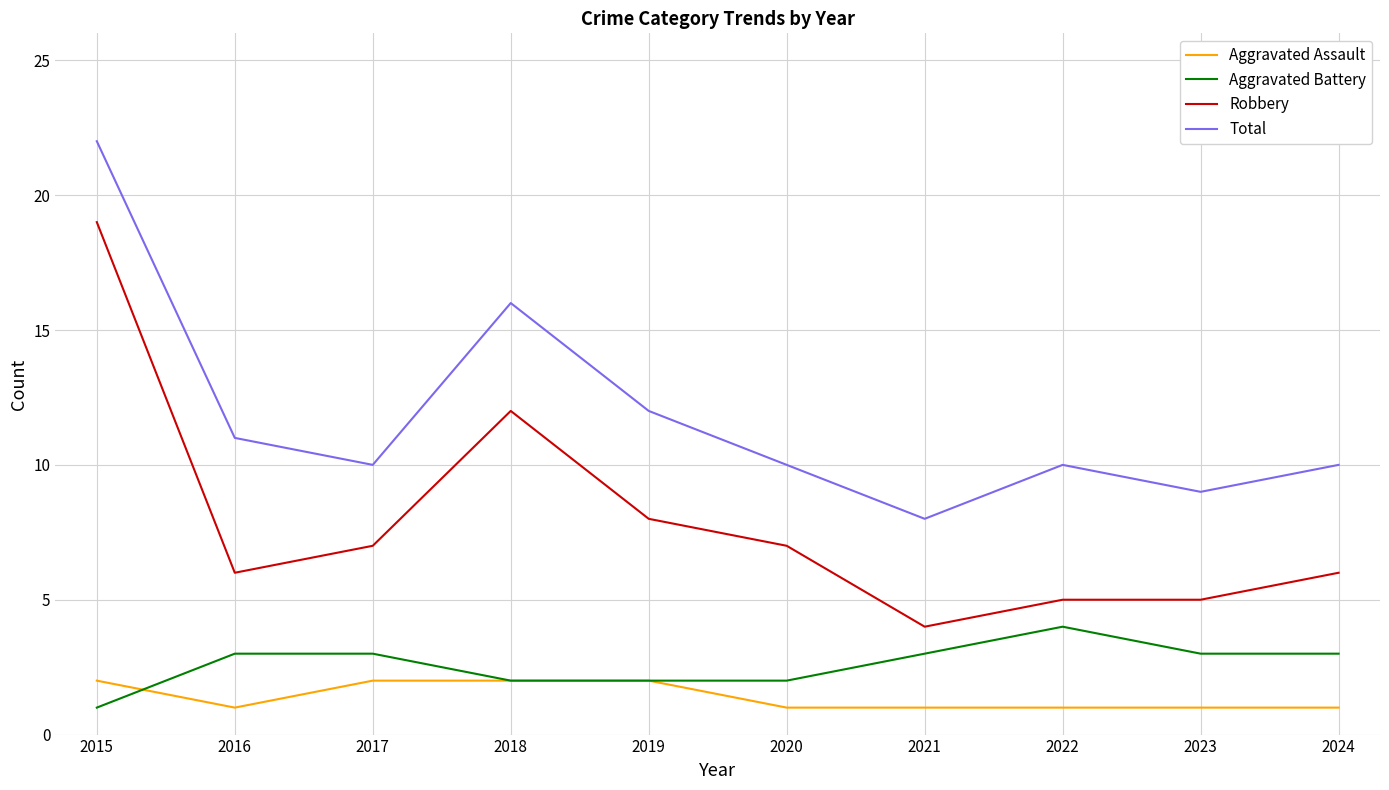

Rank the series by their maximum value, from lowest to highest.

Aggravated Assault, Aggravated Battery, Robbery, Total